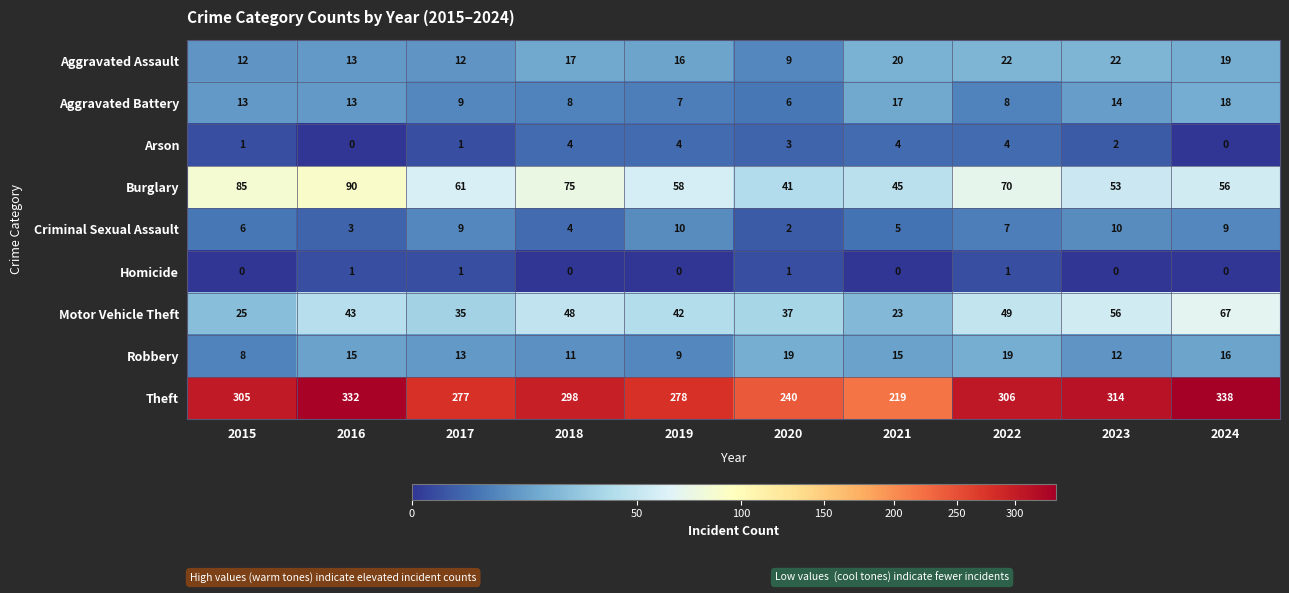

Between 2018 and 2019, which series saw the biggest shift?

Theft